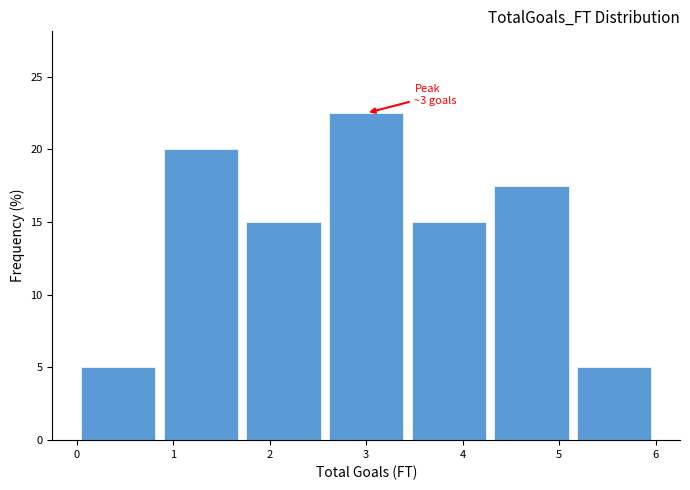

Which range on the x-axis has the tallest bar?

2.6 to 3.4